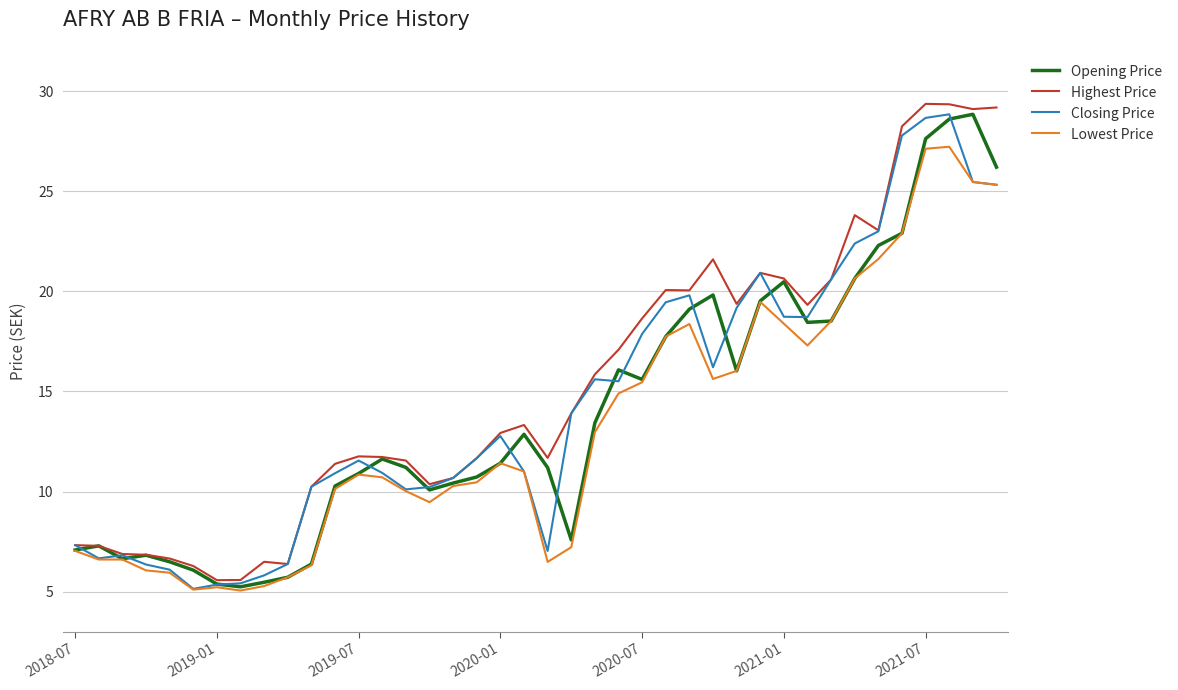

Is this an area chart (filled region under the line)?

No